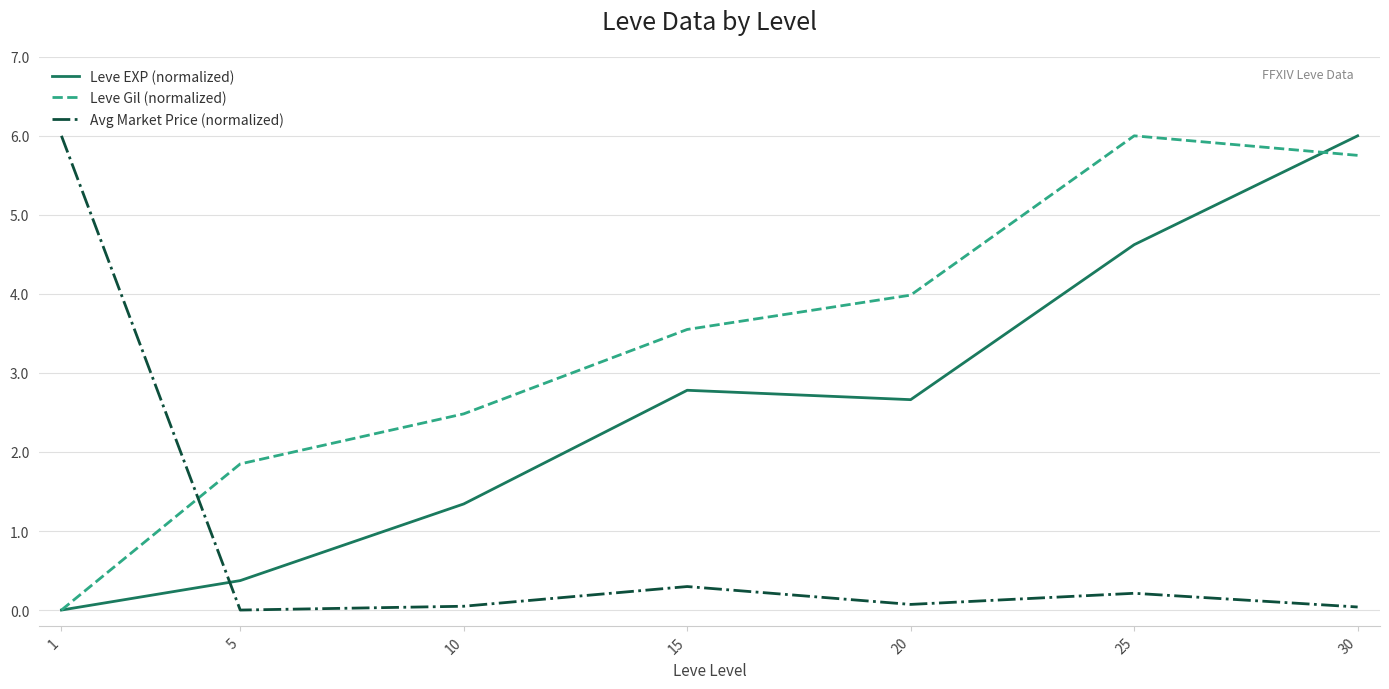

In Avg Market Price (normalized), how many points are higher than both neighbors (excluding endpoints)?

2